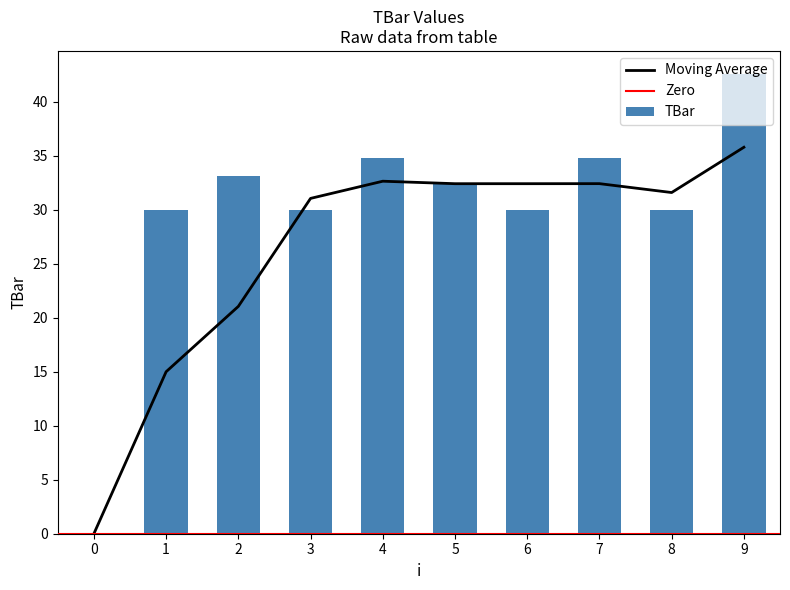

The chart shows a value of 30.0 at 6. True or false?

True